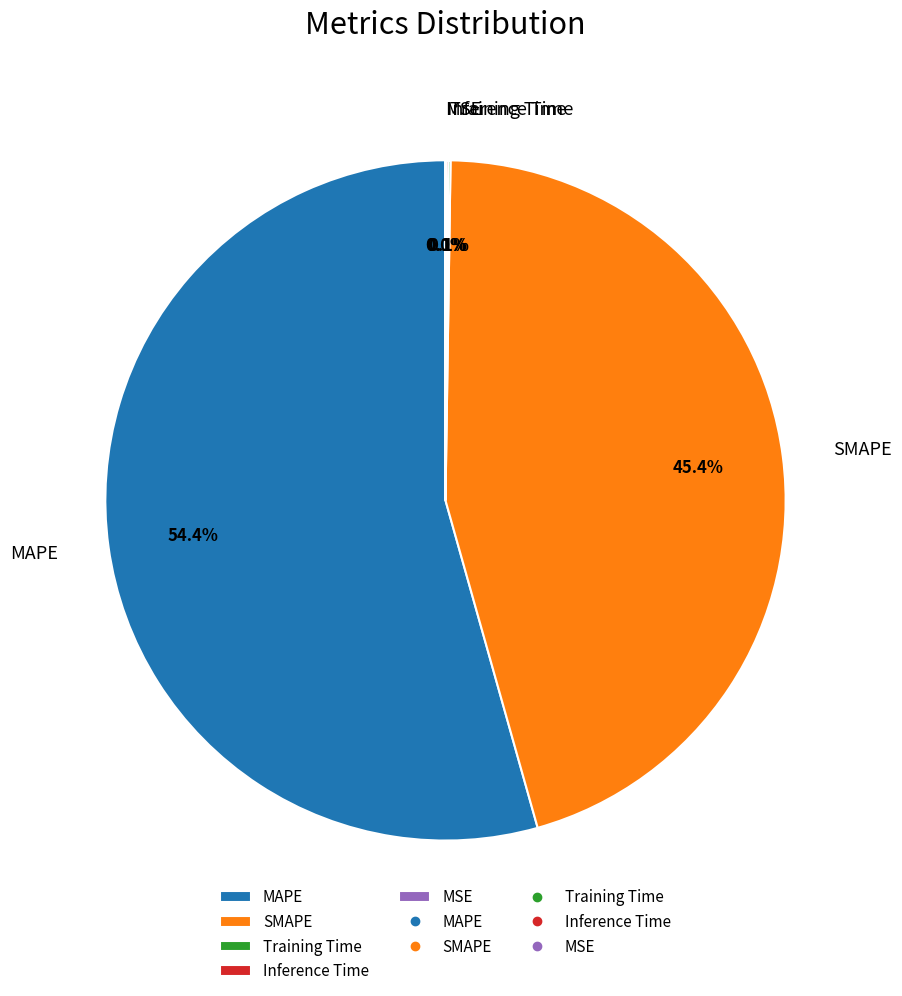

Approximately how many times larger is the value at MAPE compared to SMAPE?

1.2